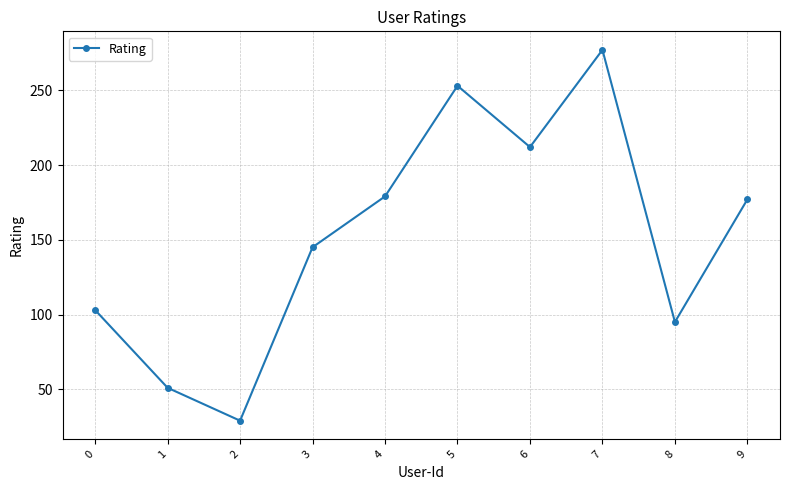

Which category has the highest value across all series?

7